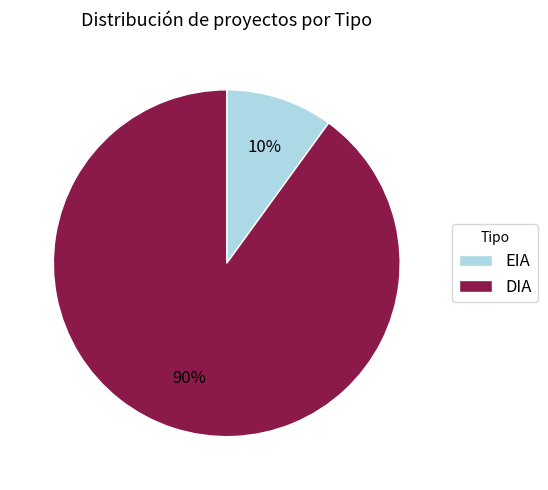

To the nearest percent, what percentage of the pie is DIA?

90%